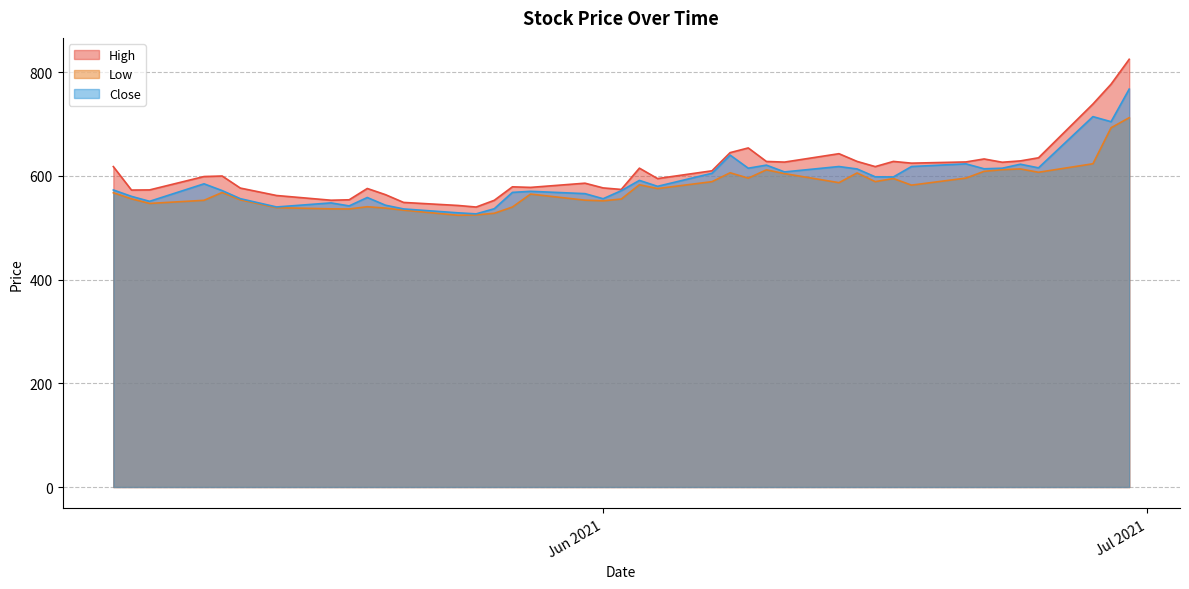

Is it true that Low equals 377.2 at 24-06-2021?

False